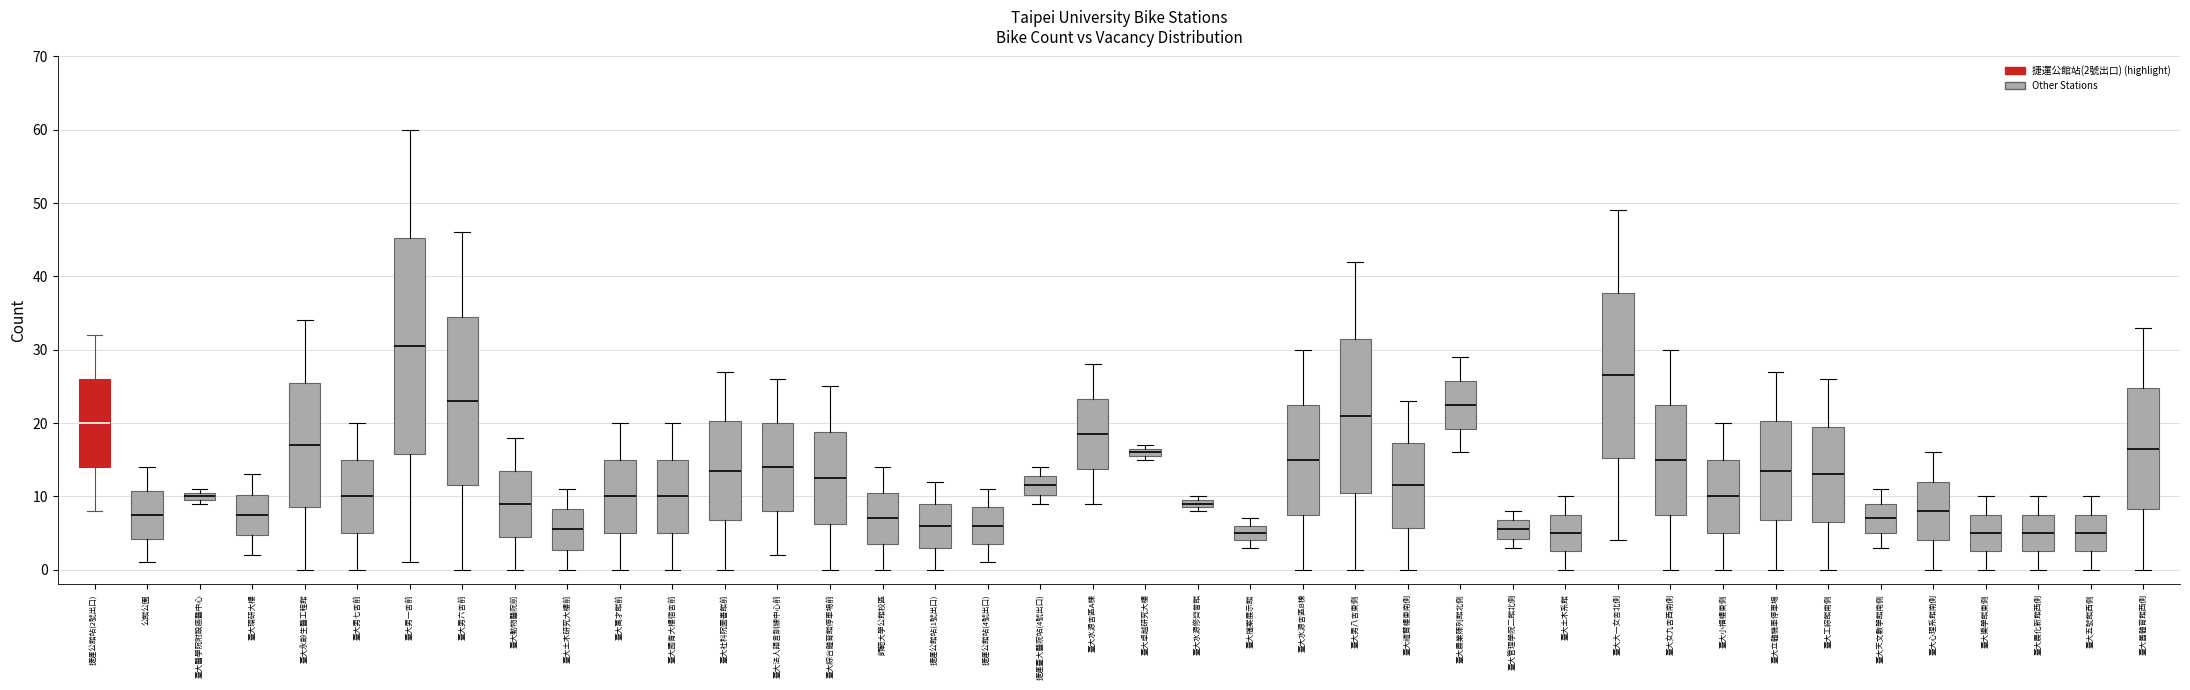

Where is the lower edge of the box for 臺大法人語言訓練中心前 on the y-axis? The values are not printed on the chart, so give them approximately, as read against the axis.

8